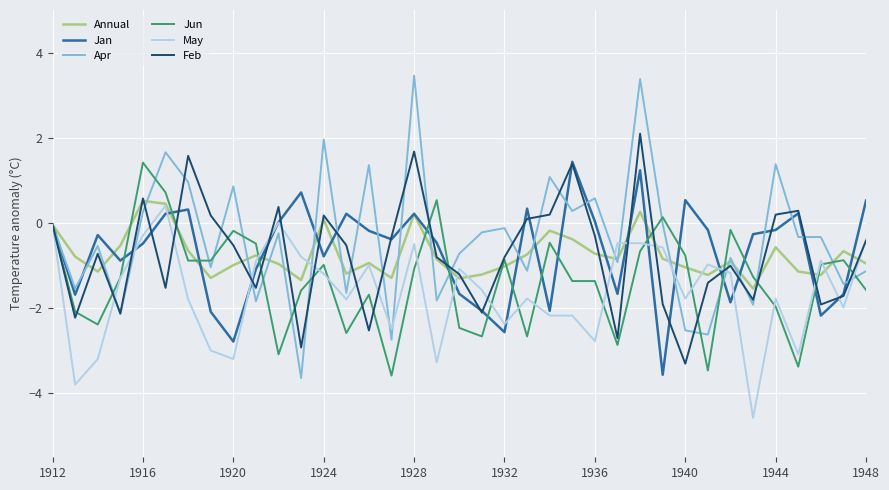

What is the average value of the Annual series?

-0.7